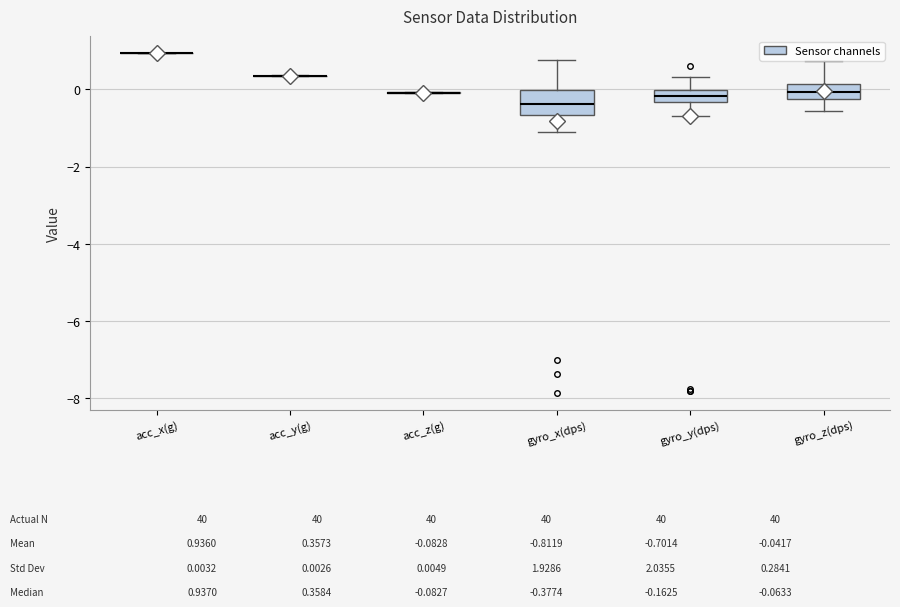

Comparing the boxes themselves (not the whiskers), which one is the tallest?

gyro_x(dps)